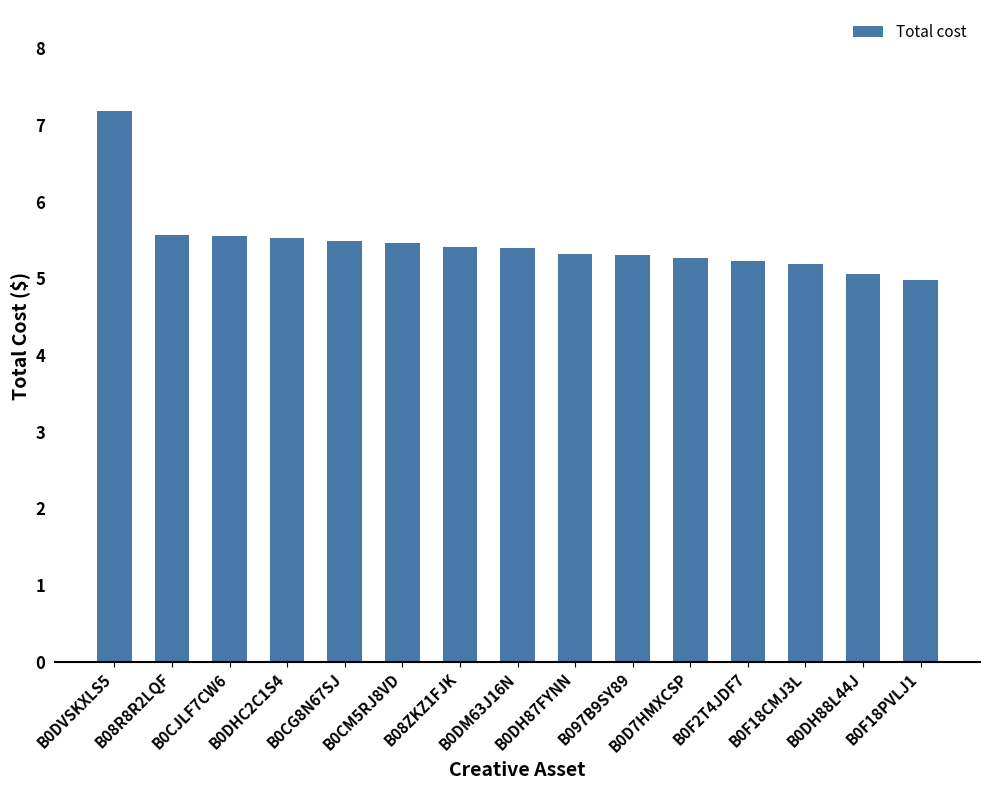

What is the label of the 1st bar from the left?

B0DVSKXLS5